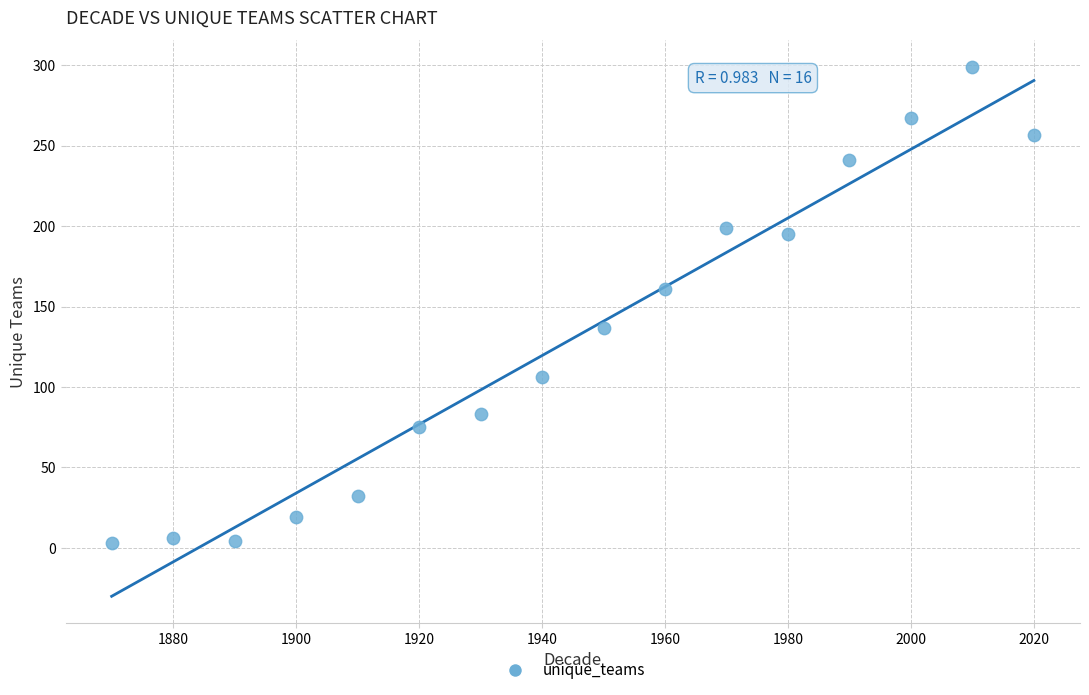

What Y value in the scatter plot is closest to 151?

161